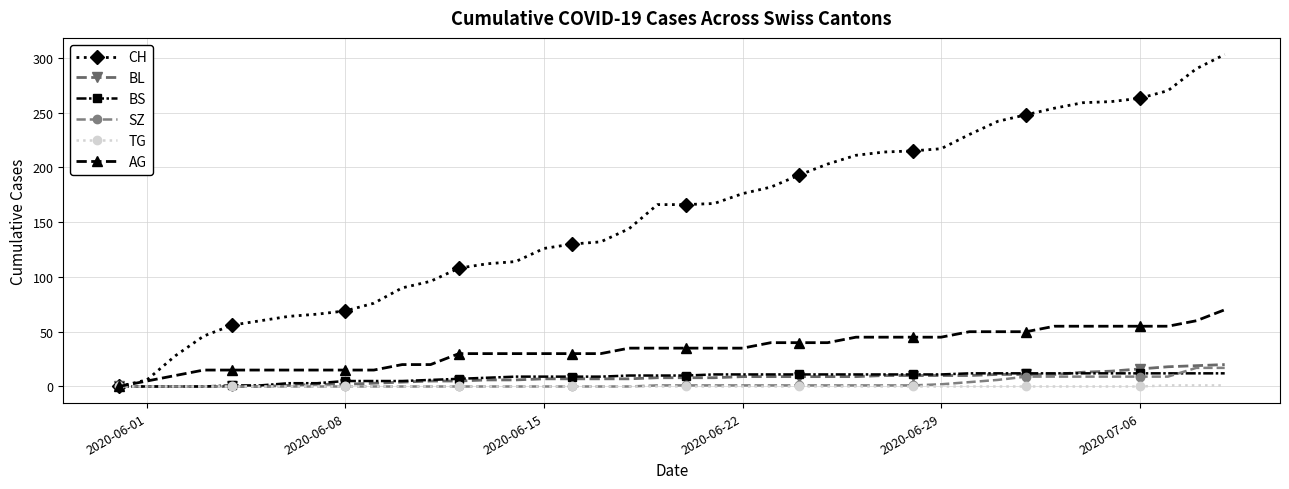

Which series has the largest total across all categories?

CH